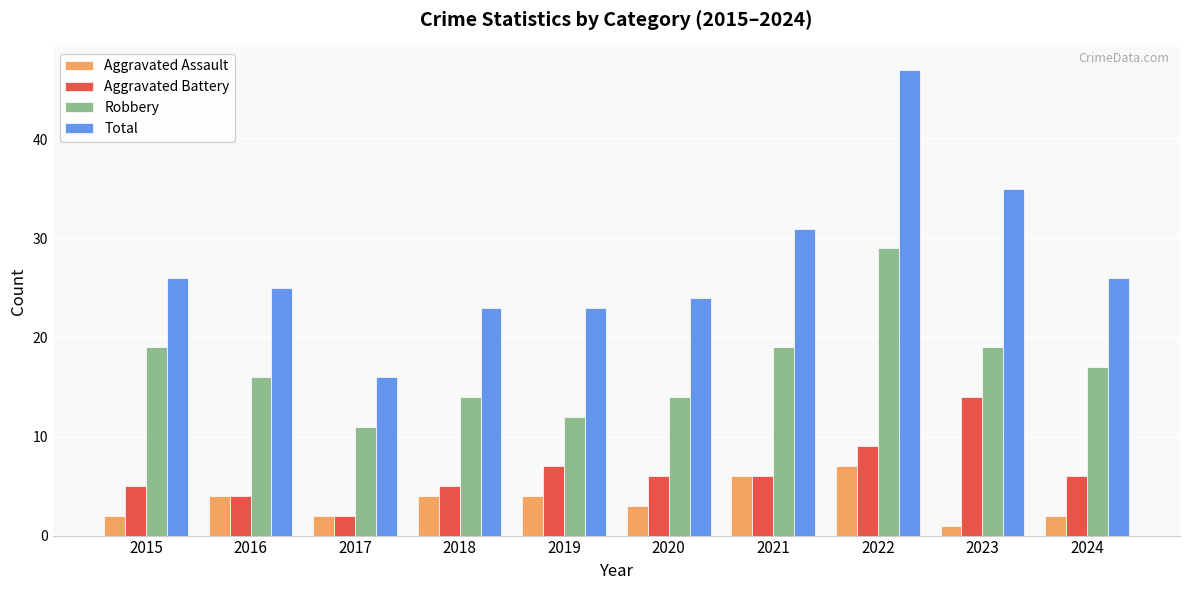

True or false: Aggravated Battery has a value of 6 at 2024.

True